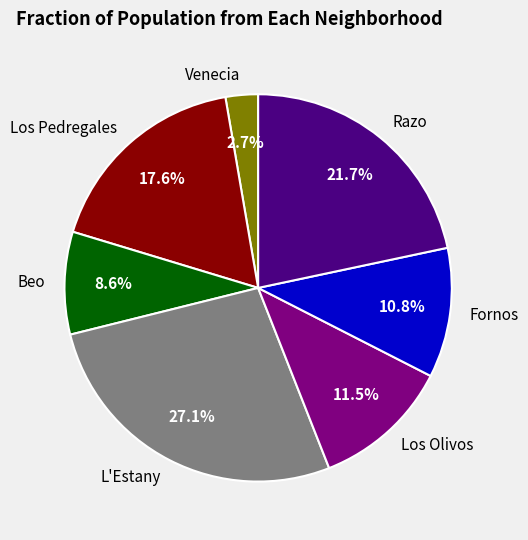

Between Venecia and Razo, which is larger?

Razo